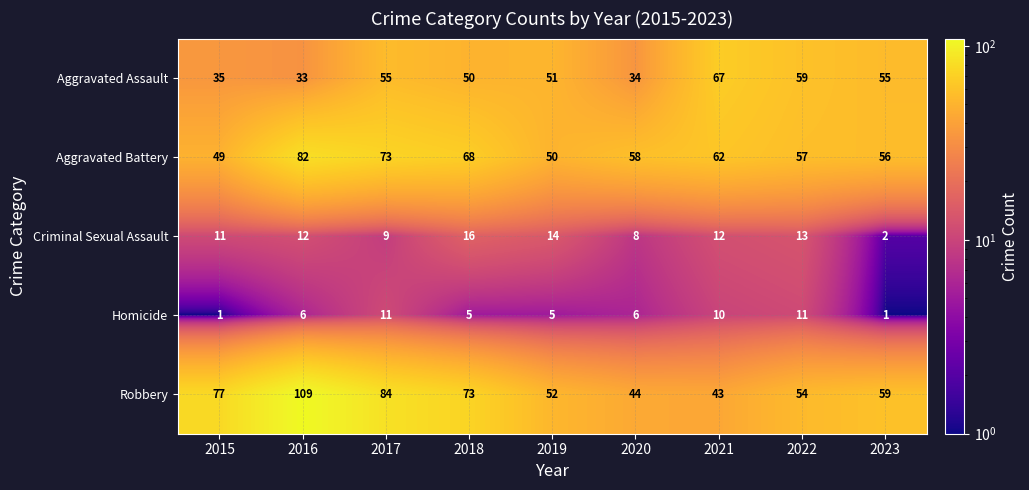

Which series has the largest total across all categories?

Robbery